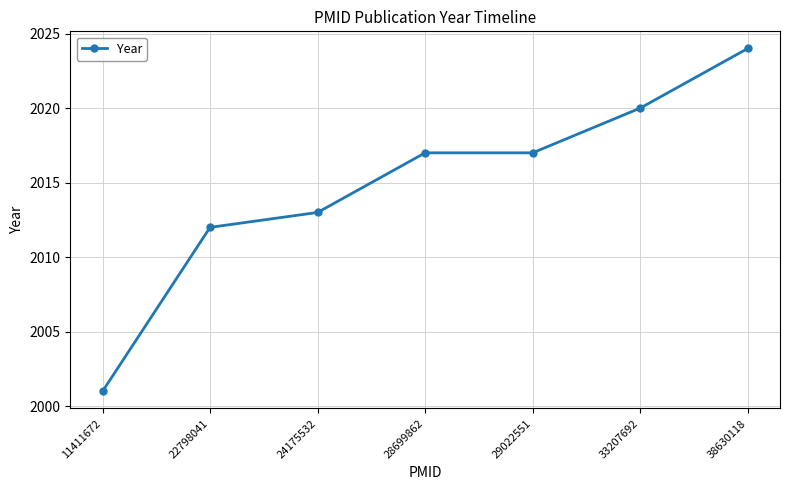

What is the value of the 7th point from the left?

2024